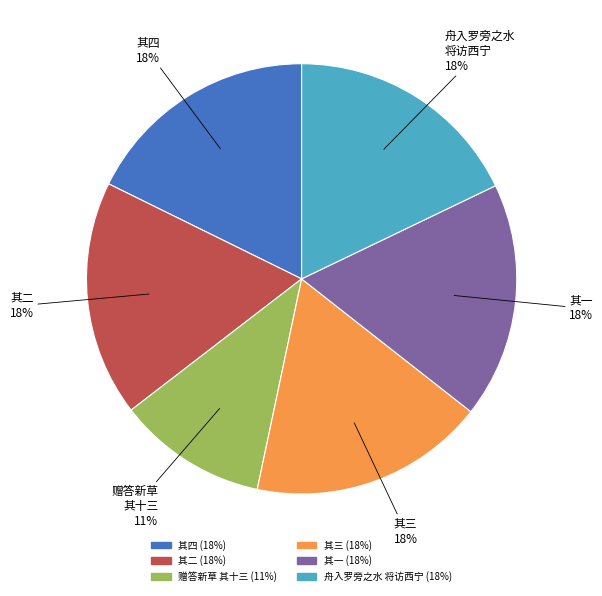

To the nearest percent, what is the average slice percentage?

17%